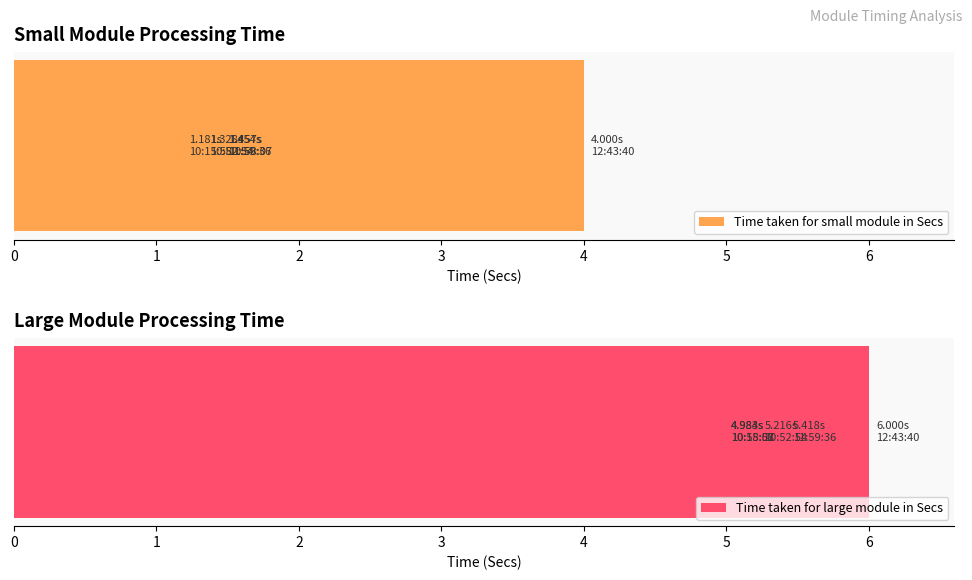

What is the maximum value for Time taken for large module in Secs?

6.0